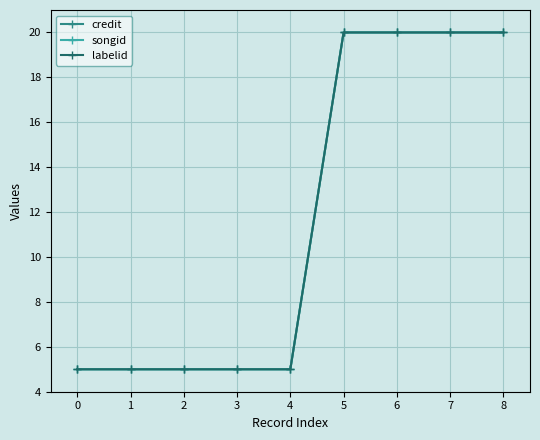

True or false: labelid and credit cross at least once.

False